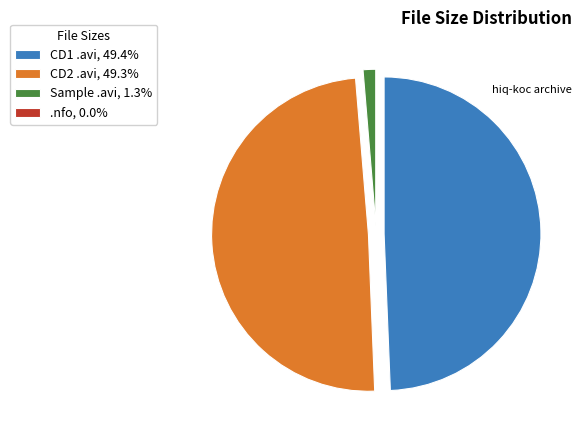

Does CD1 .avi, 49.4% account for over 50% of the chart?

No